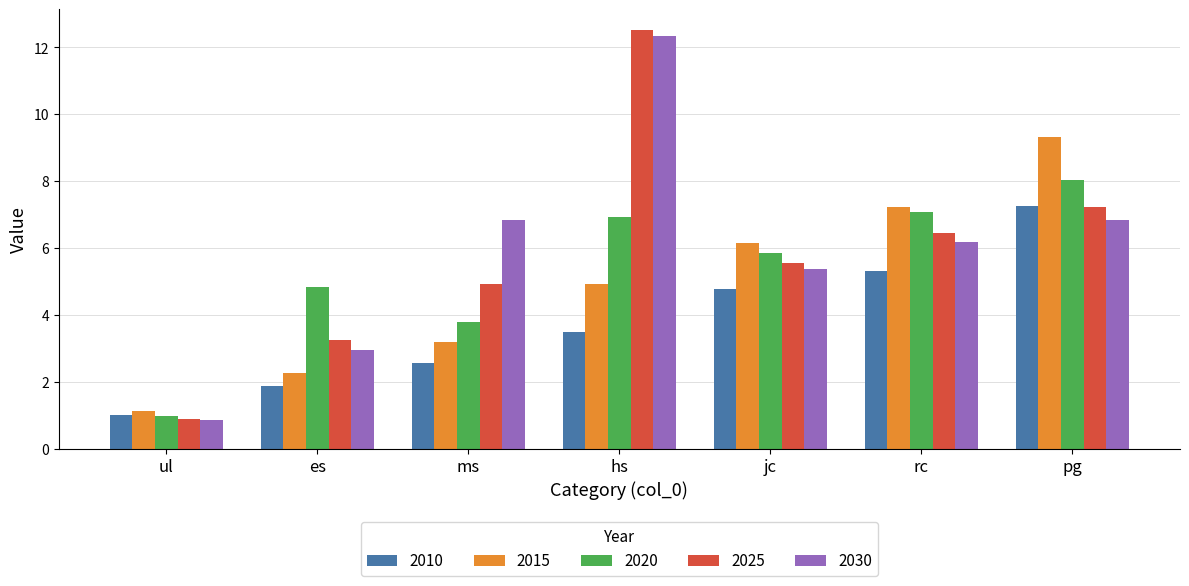

At which category is the sum across all series the highest?

hs